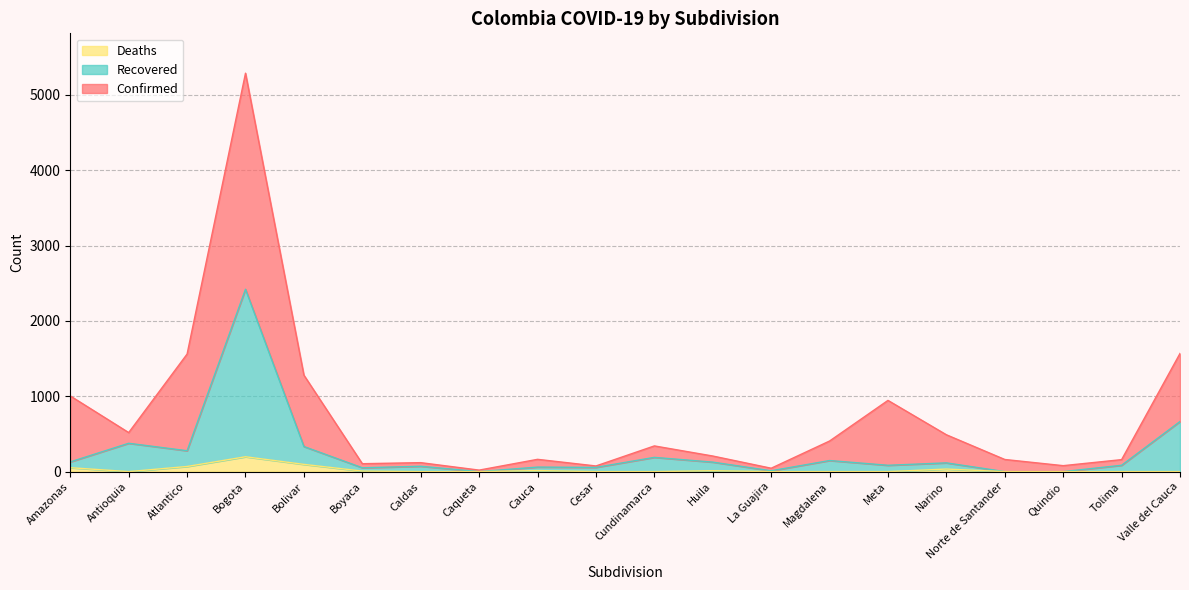

Reading left to right, list all the values displayed in this chart.

Confirmed: 1004	518	1560	5287	1280	105	119	20	163	75	341	207	45	406	945	489	161	79	159	1568
Recovered: 129	376	277	2420	333	51	71	0	60	56	189	126	11	147	84	116	0	0	84	665
Deaths: 52	0	68	197	96	7	0	0	14	0	0	12	0	0	0	34	0	0	0	0